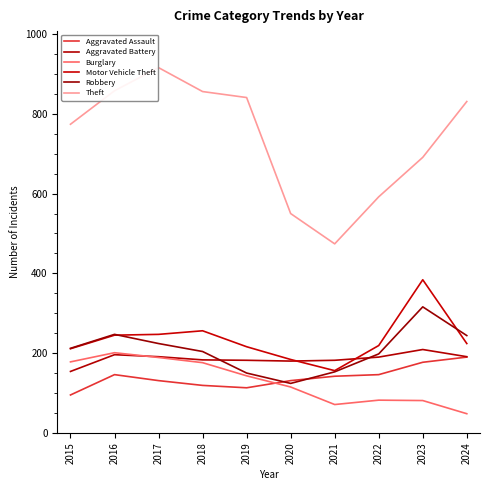

In Aggravated Battery, how many points are higher than both neighbors (excluding endpoints)?

2